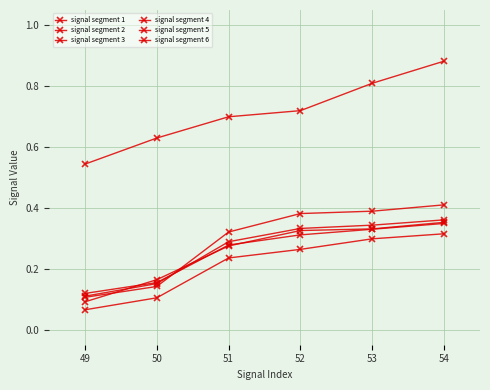

True or false: signal segment 1 and signal segment 2 intersect in this chart.

False